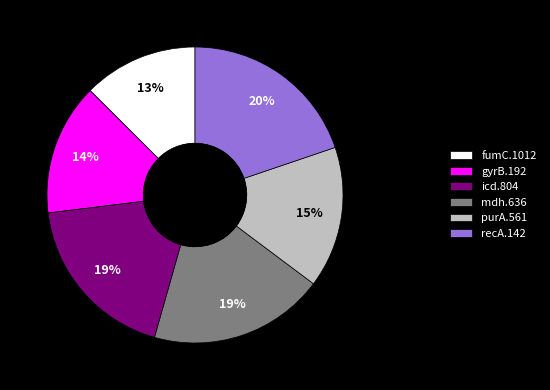

Do gyrB.192 and purA.561 together represent more than half of the pie?

No